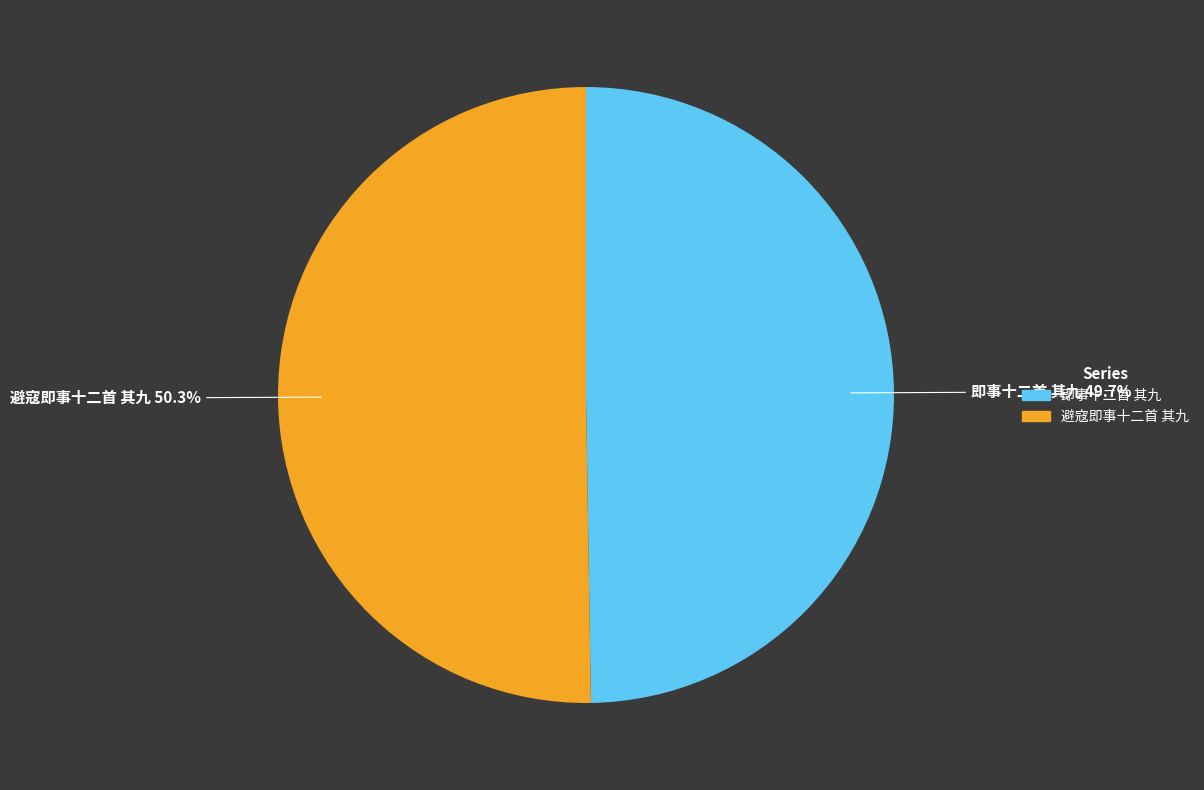

Which category accounts for the majority?

避寇即事十二首 其九